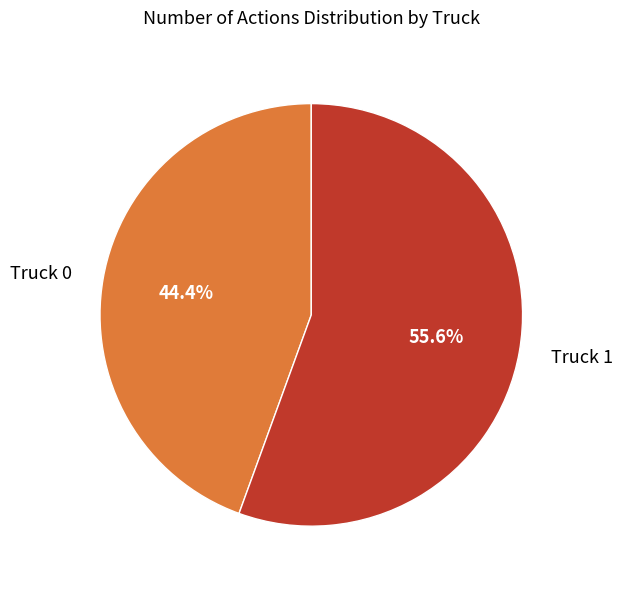

Which has a higher value, Truck 0 or Truck 1?

Truck 1